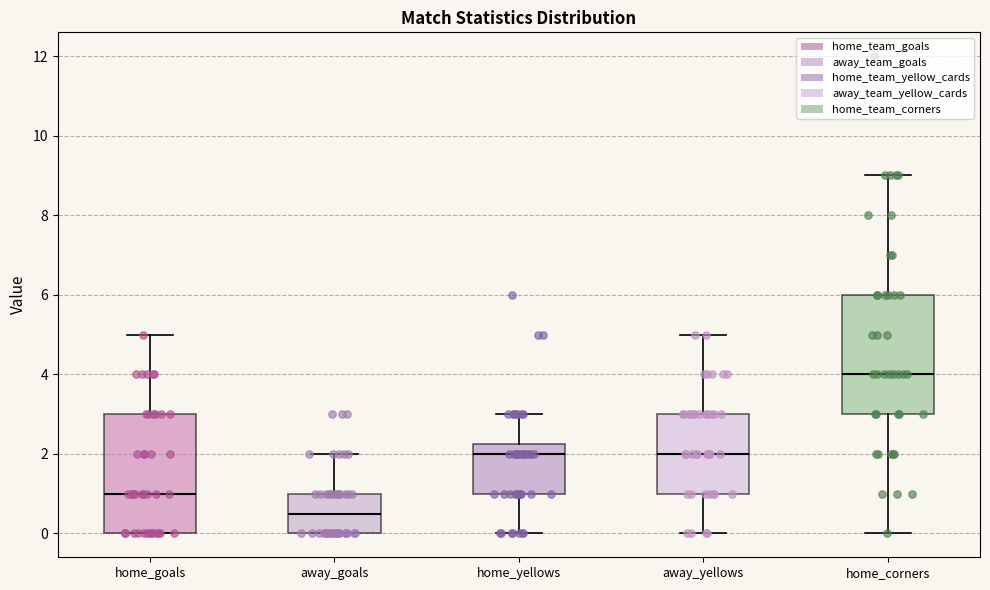

Which box's median line is the lowest?

away_goals